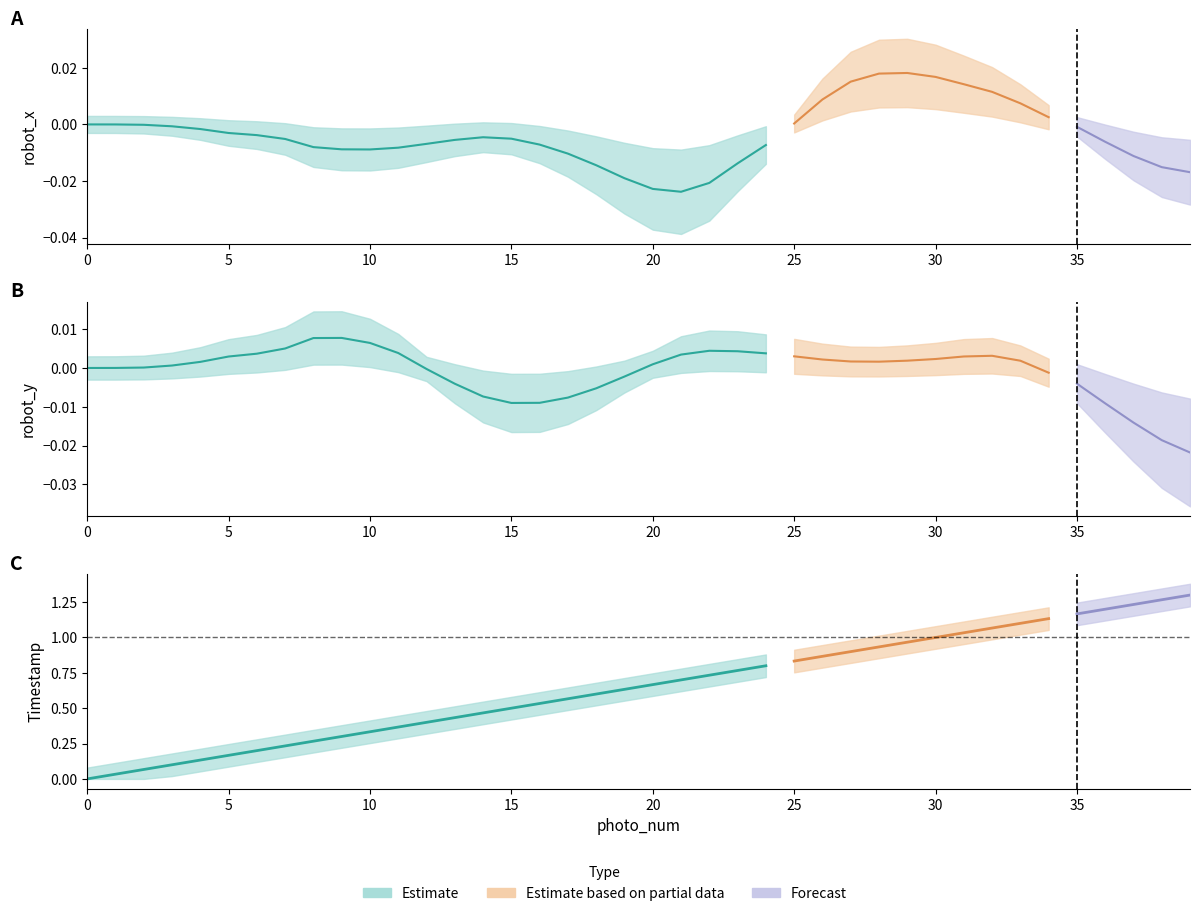

What is the maximum value shown in the chart?

1.3